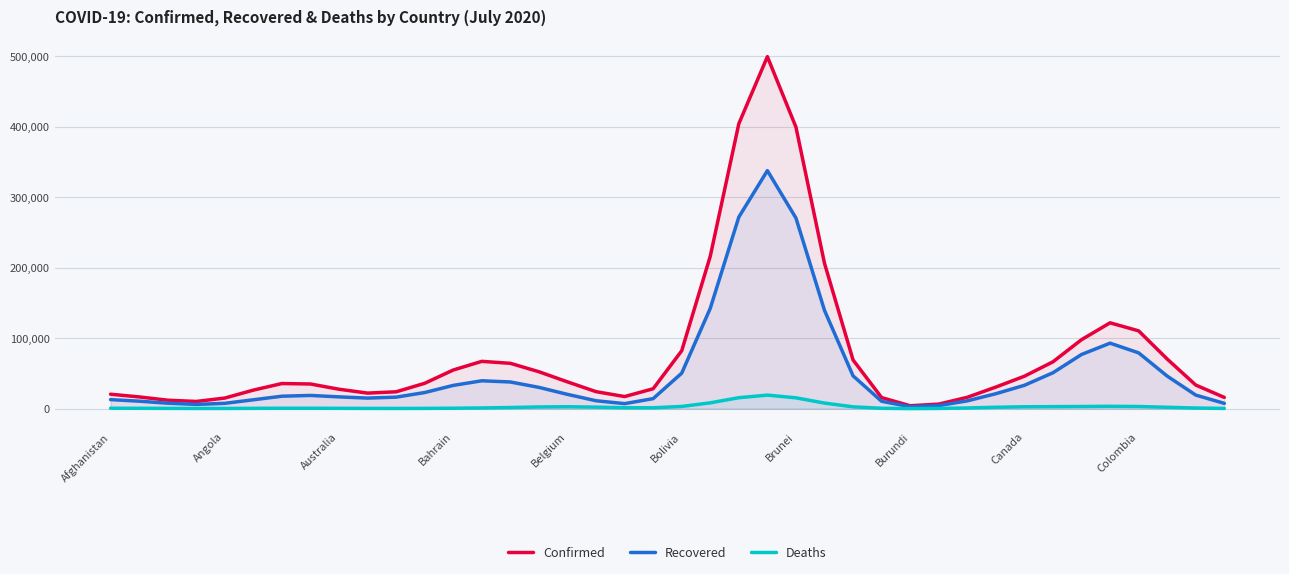

Rank the series by their average value, from lowest to highest.

Deaths, Recovered, Confirmed